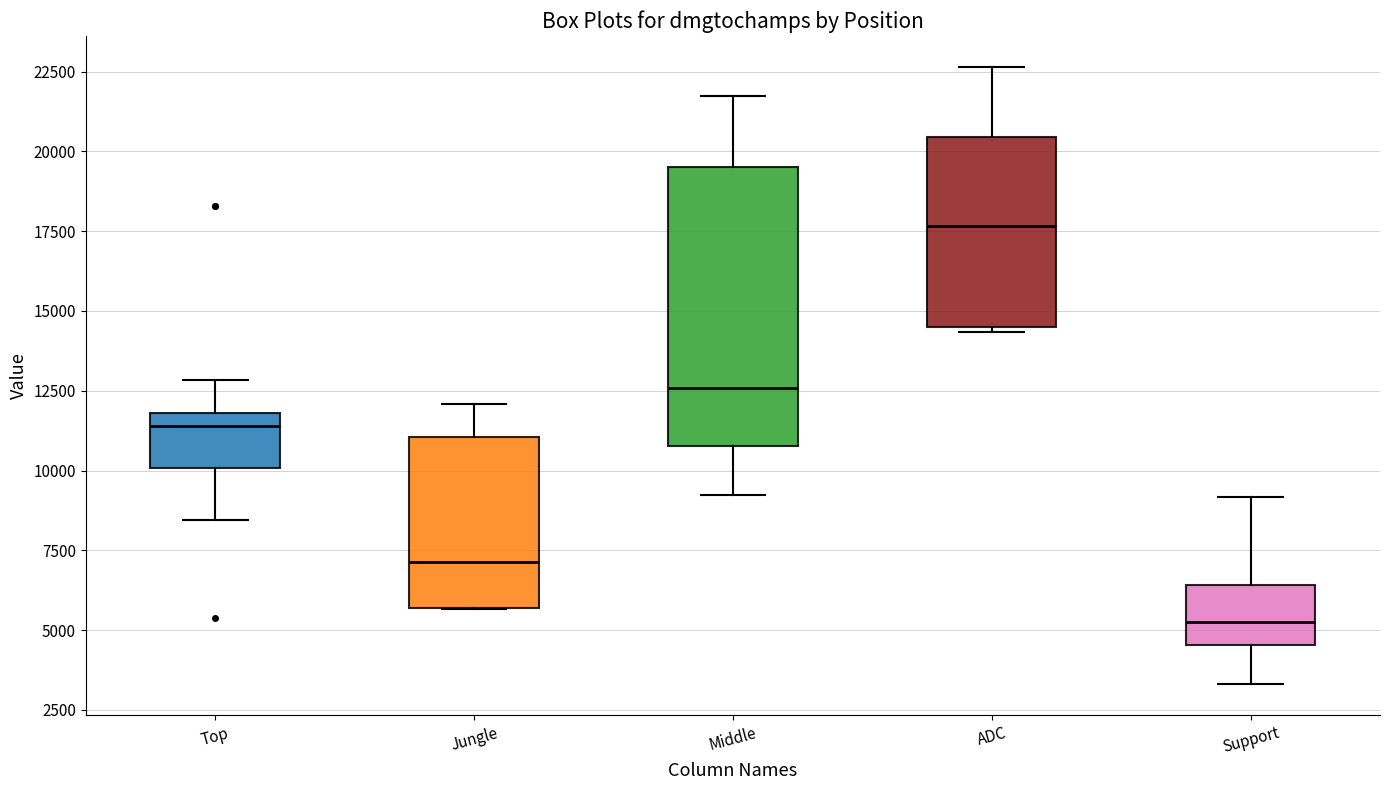

Which box's median line is the lowest?

Support